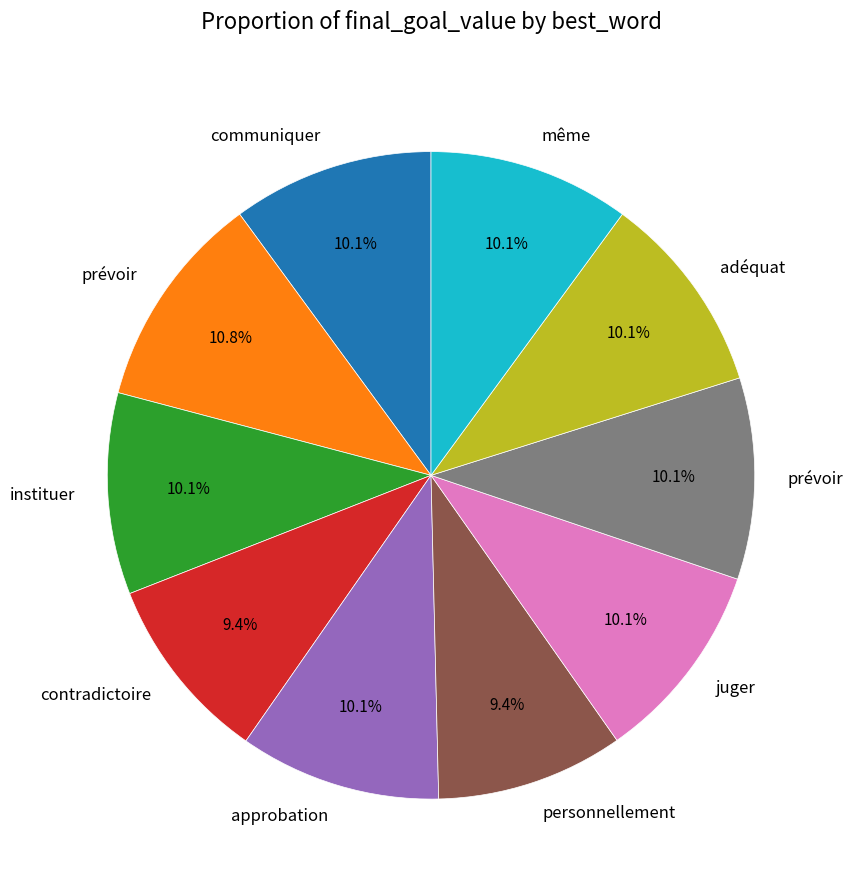

Is there a majority slice in this chart?

No